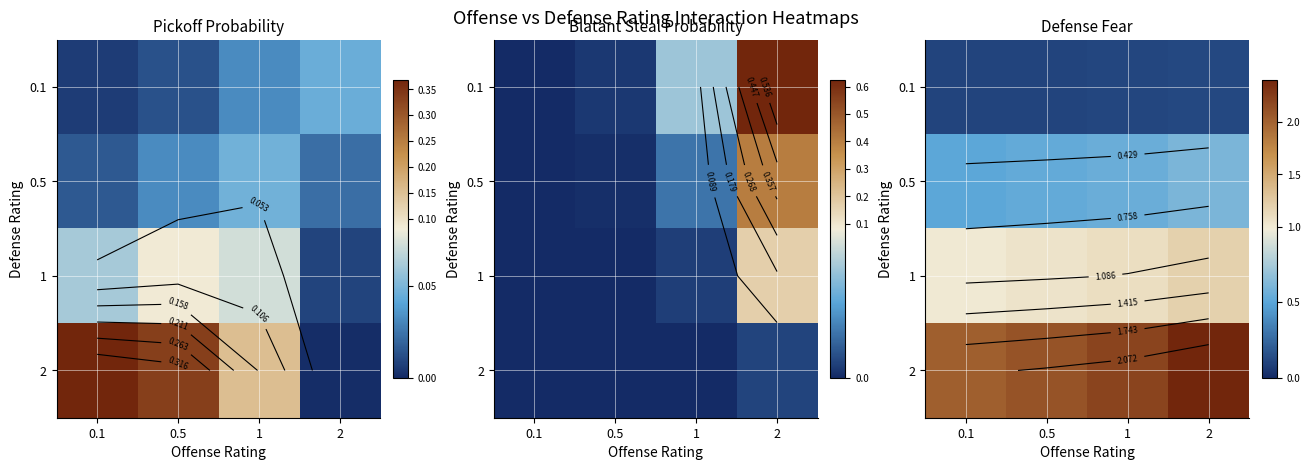

How many 0.5 values are between 0 and 1?

4